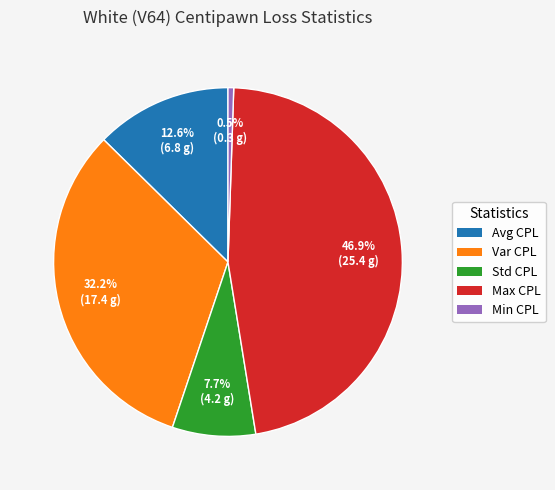

Count the number of slices in the pie.

5